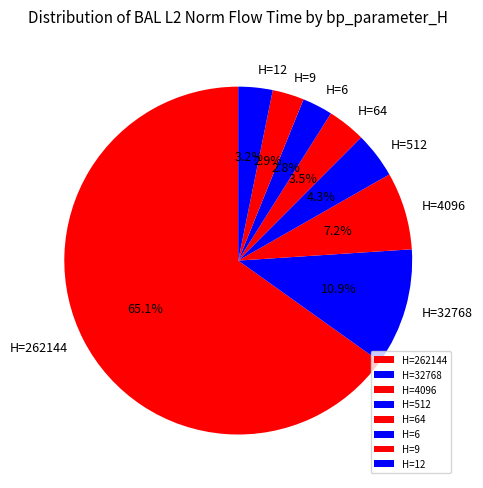

Between H=262144 and H=64, which is larger?

H=262144